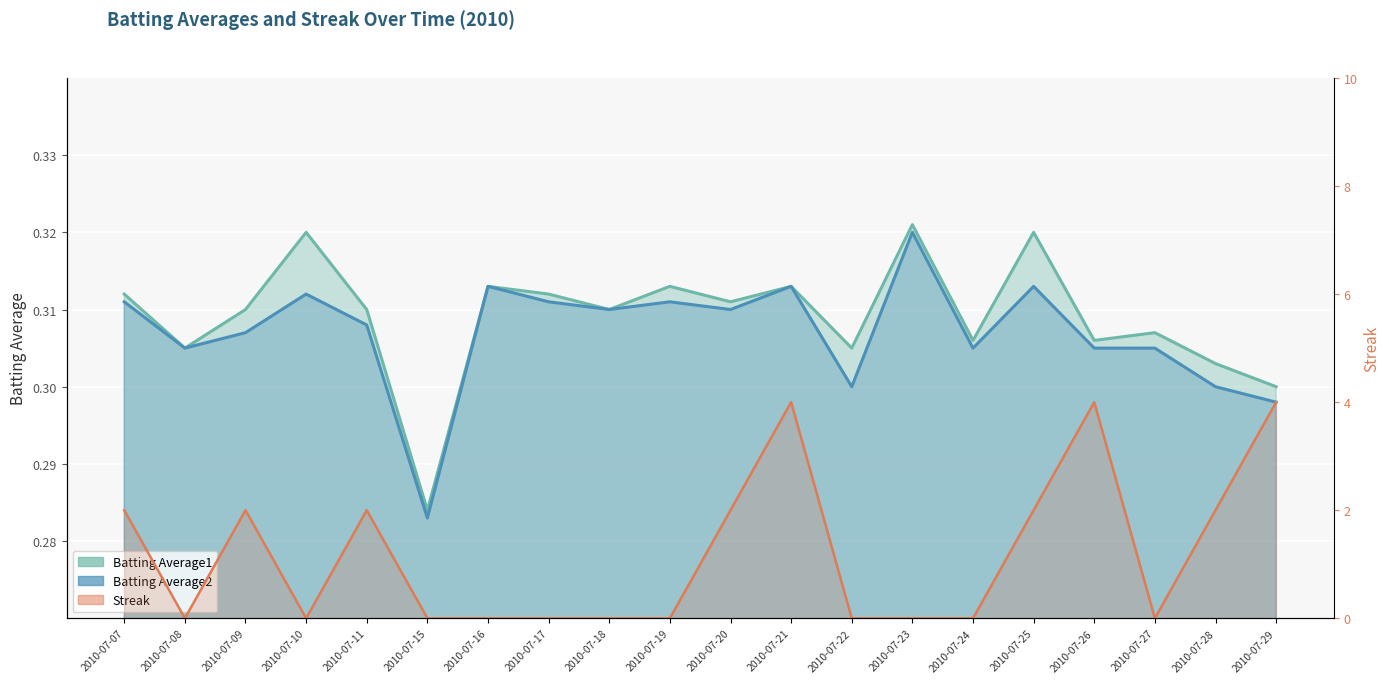

Which series changed the most between 2010-07-07 and 2010-07-24?

Streak